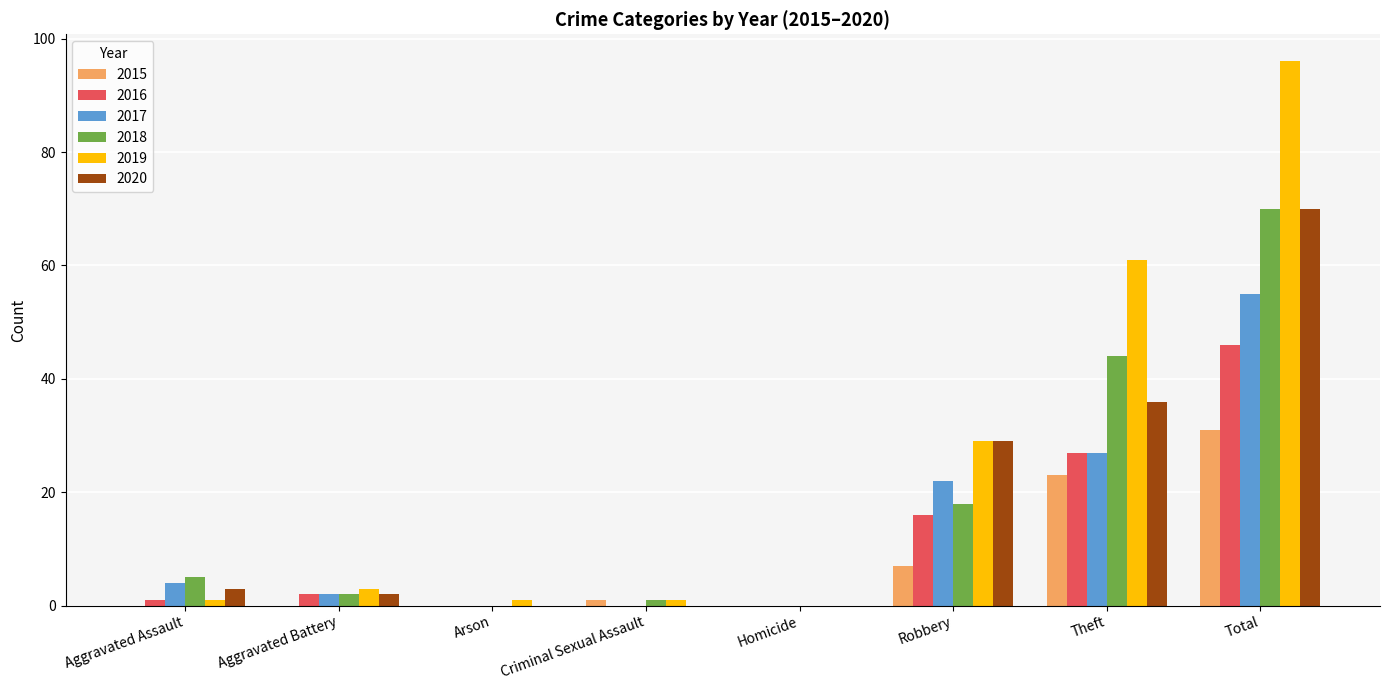

How many groups of bars are there?

8